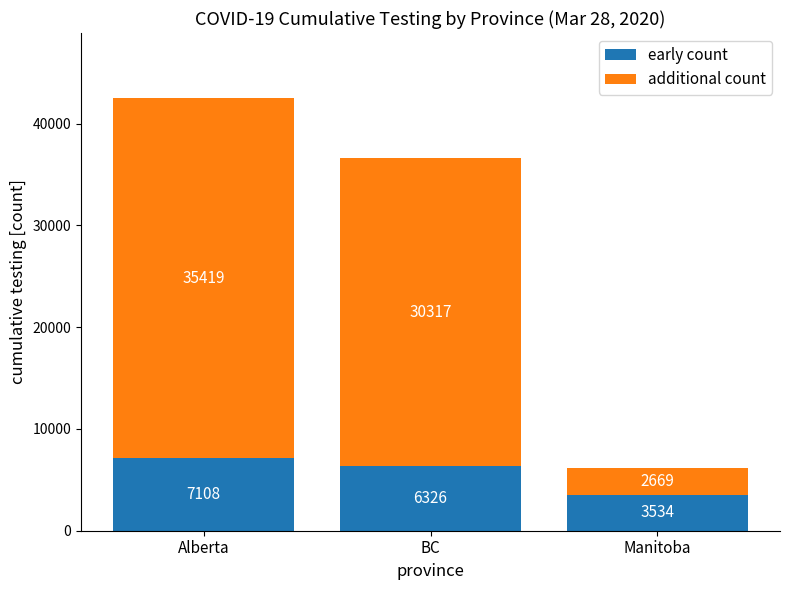

Reading left to right, list the values for the early count series.

7108	6326	3534